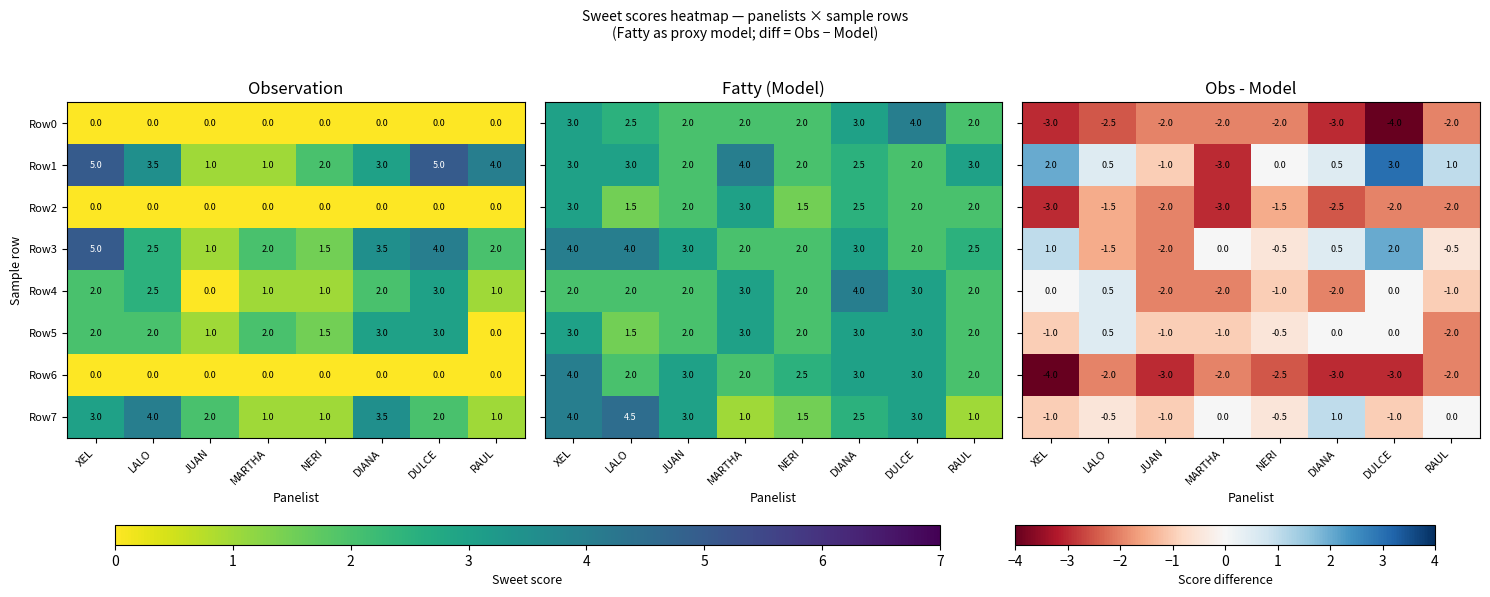

What is the difference between the Row7 values at NERI and XEL?

2.0